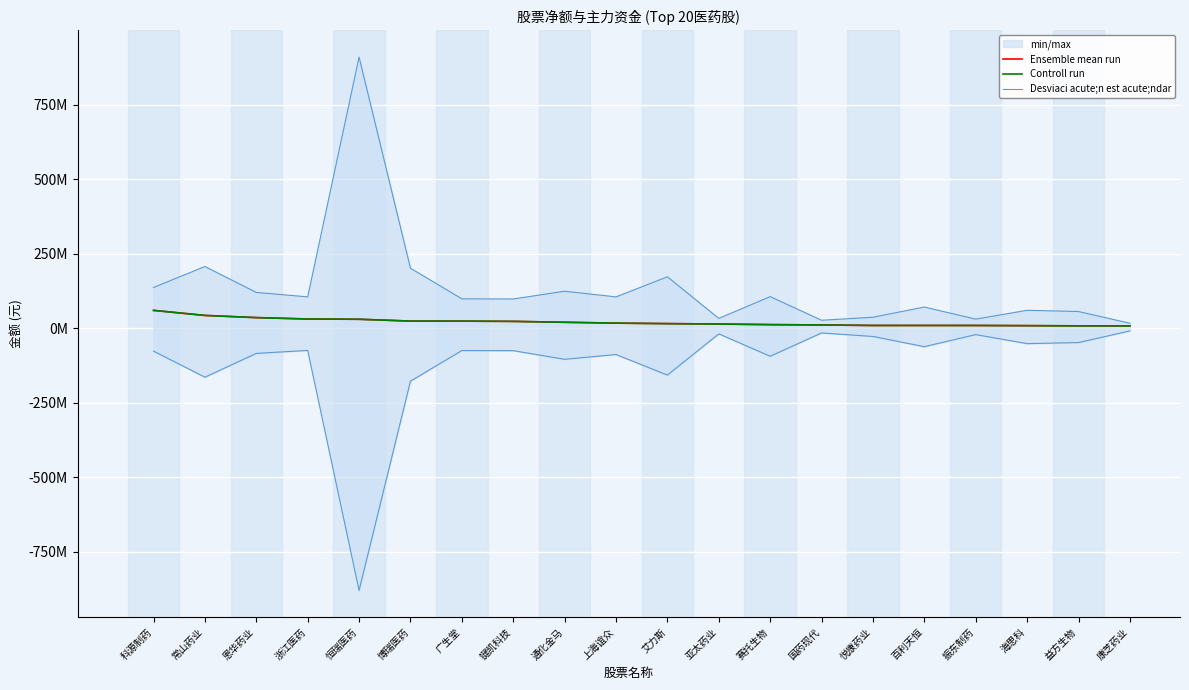

Reading left to right, list all the values displayed in this chart.

Ensemble mean run: 59977652	43058576	35757316	31061269	30198885	24116516	23959183	23120800	20125522	17244209	15569666	14226440	12208538	11141208	9424729	9414216	9366635	8745618	8127369	7944040
Controll run: 59977652	43058576	35757316	31061269	30198885	24116516	23959183	23120800	20125522	17244209	15569666	14226440	12208538	11141208	9424729	9414216	9366635	8745618	8127369	7944040
Desviaci acute;n est acute;ndar: 136740501	207150623	120141639	105339314	909389903	201492774	98693495	98243067	124238173	105288727	172644687	33082122	106085027	26876117	36917718	71196979	30607812	60283150	56164455	16840138